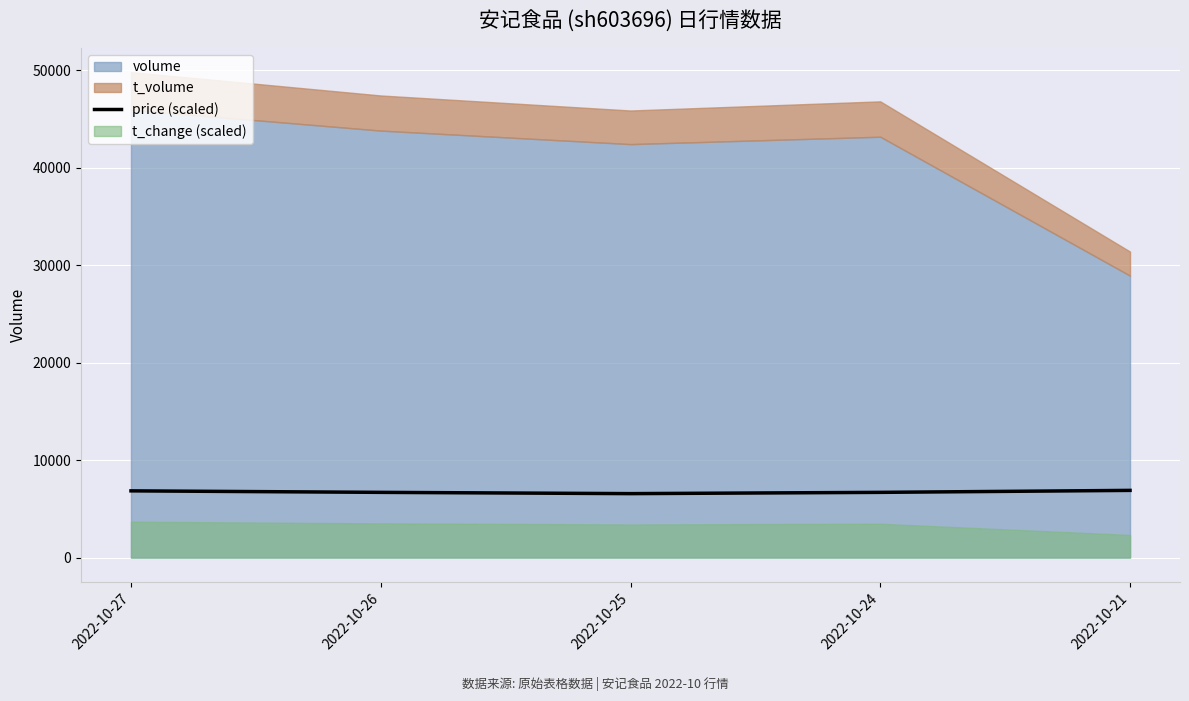

The chart shows a value of 2134.9 at 2022-10-25. True or false?

False